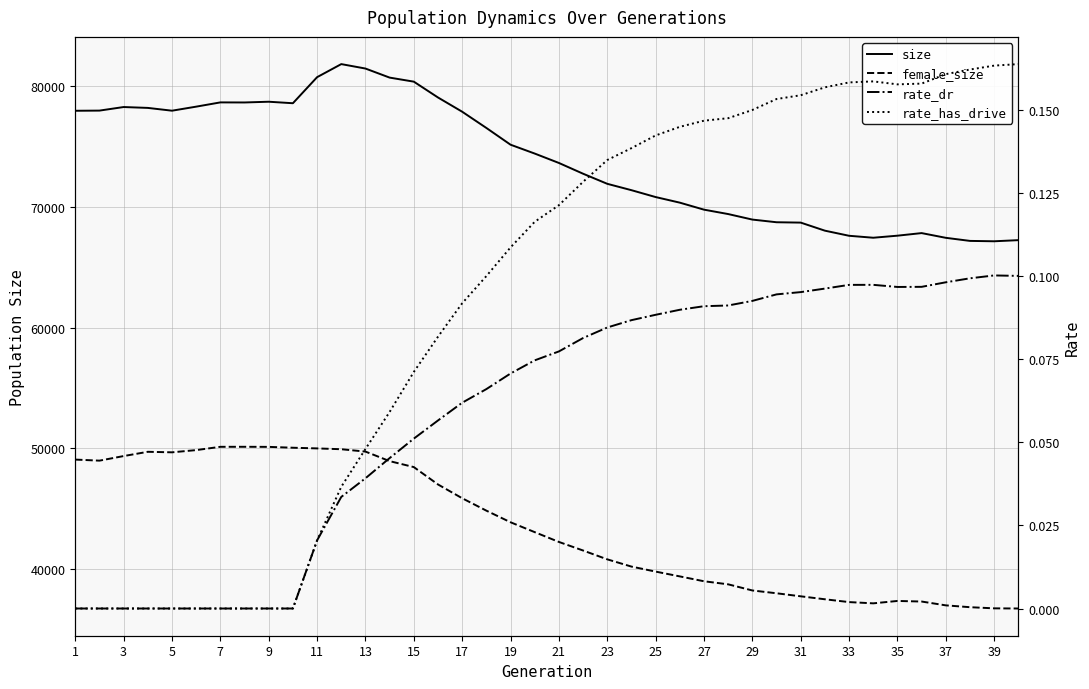

What is the value of the size point at the 8th from the left?

78626.0